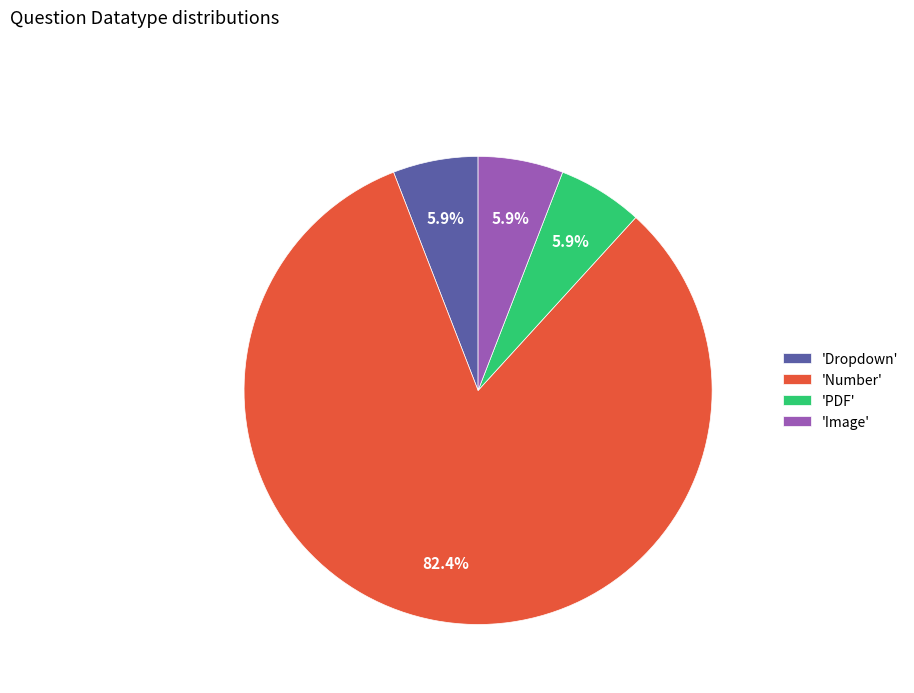

Does 'Number' account for over 50% of the chart?

Yes